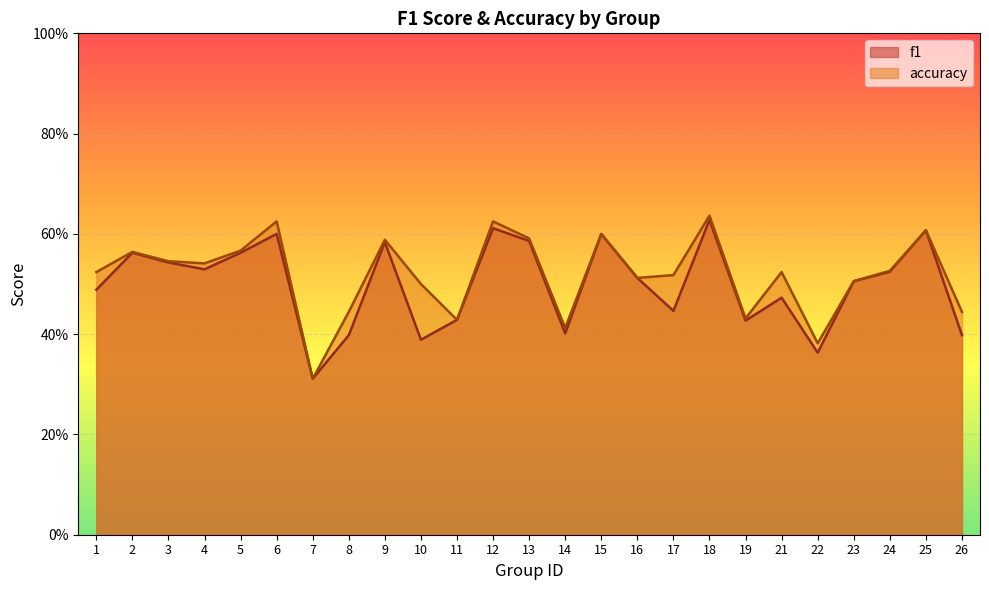

At 17, list the series in order from smallest to largest.

f1, accuracy